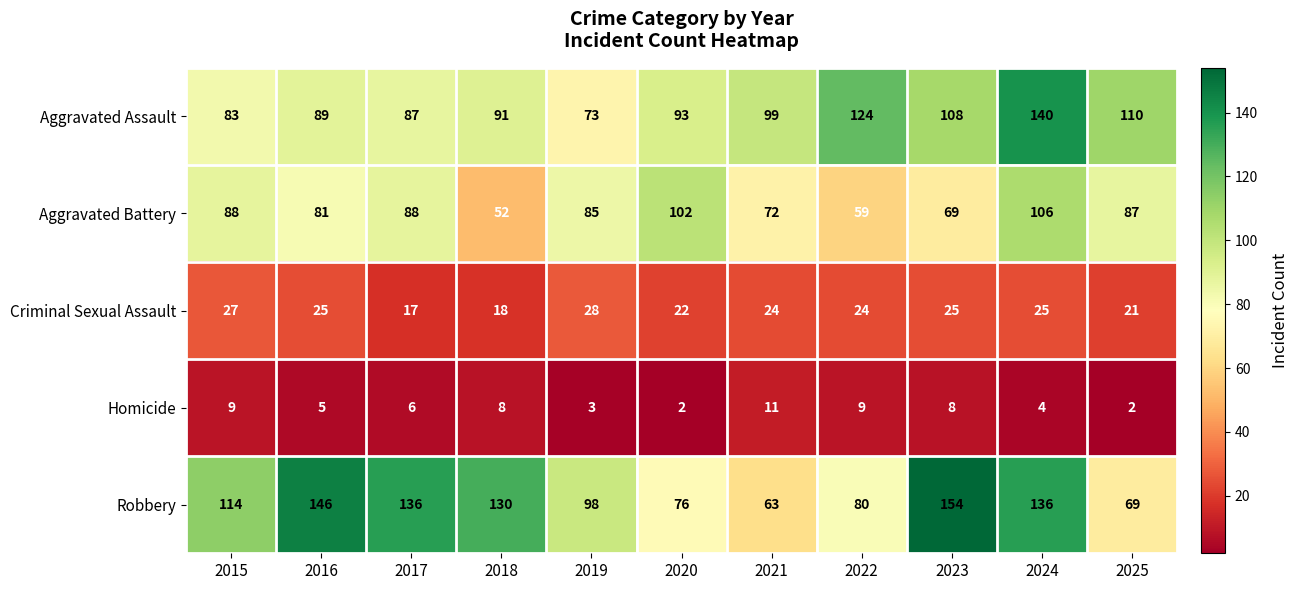

The Aggravated Battery series shows 79 at 2018. True or false?

False